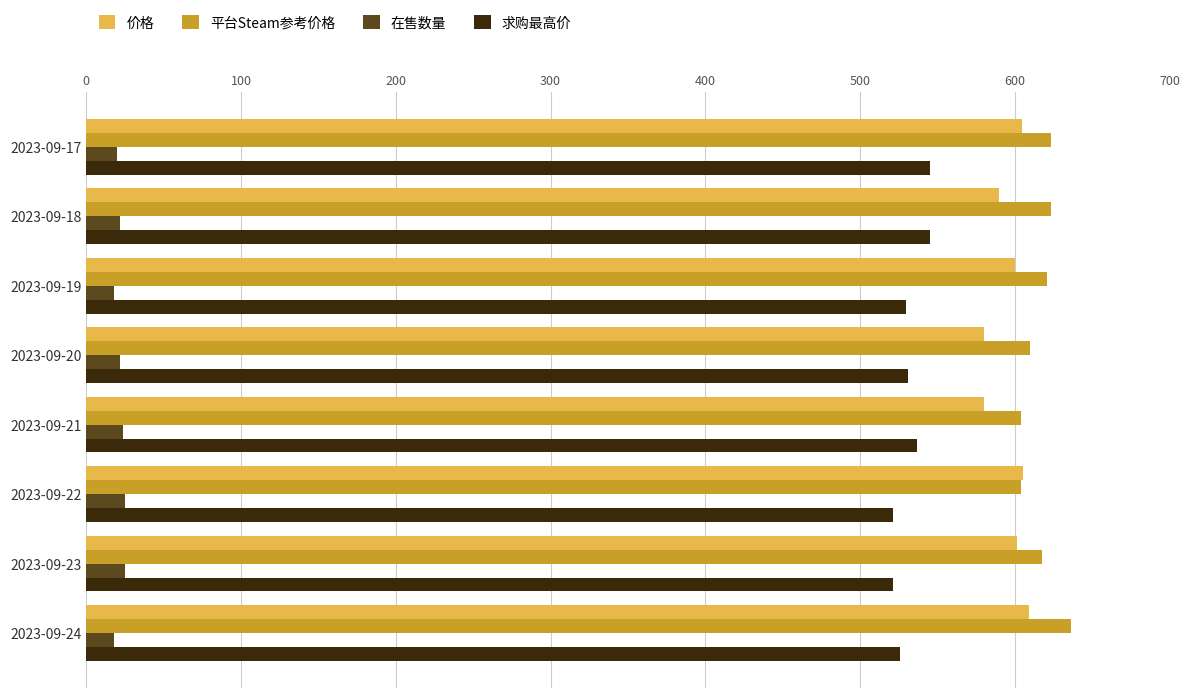

Rank the series by their maximum value, from lowest to highest.

在售数量, 求购最高价, 价格, 平台Steam参考价格